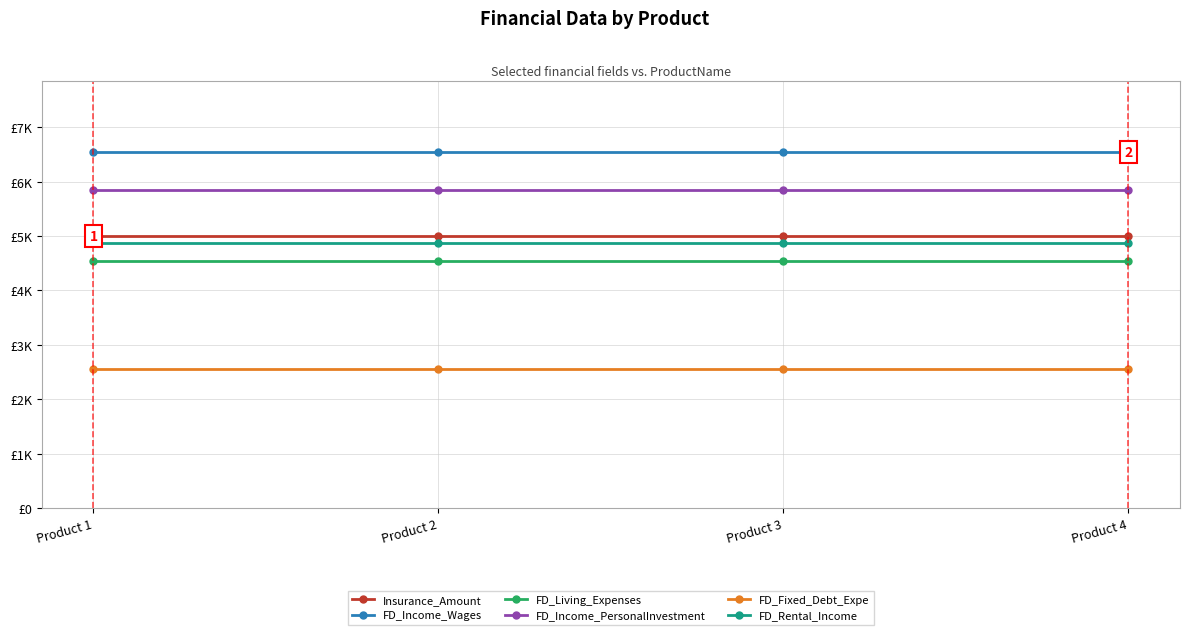

What are all the series names shown in the legend?

Insurance_Amount, FD_Income_Wages, FD_Living_Expenses, FD_Income_PersonalInvestment, FD_Fixed_Debt_Expe, FD_Rental_Income